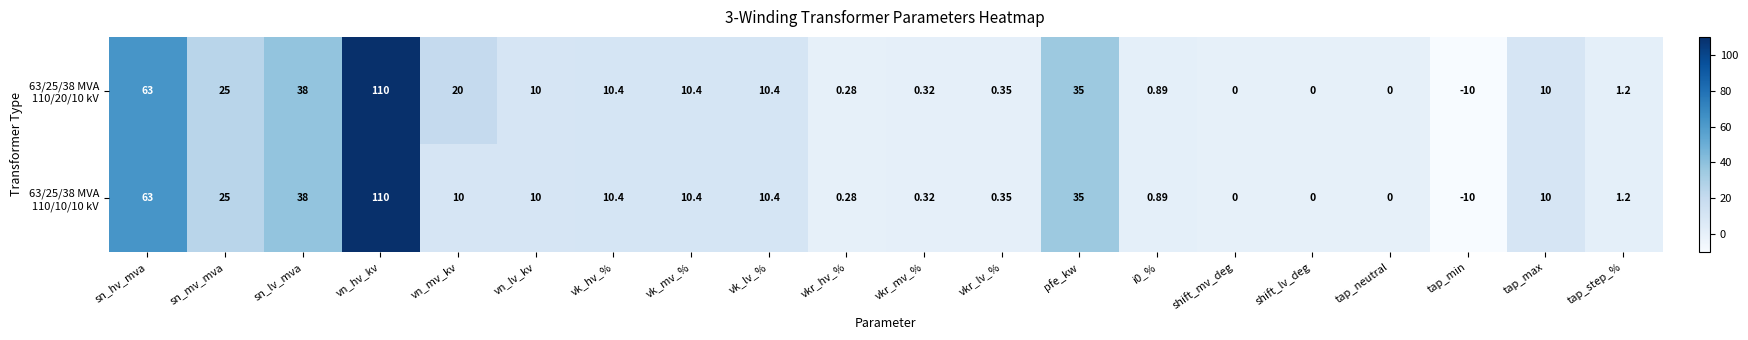

Which label corresponds to the largest value in the chart?

vn_hv_kv